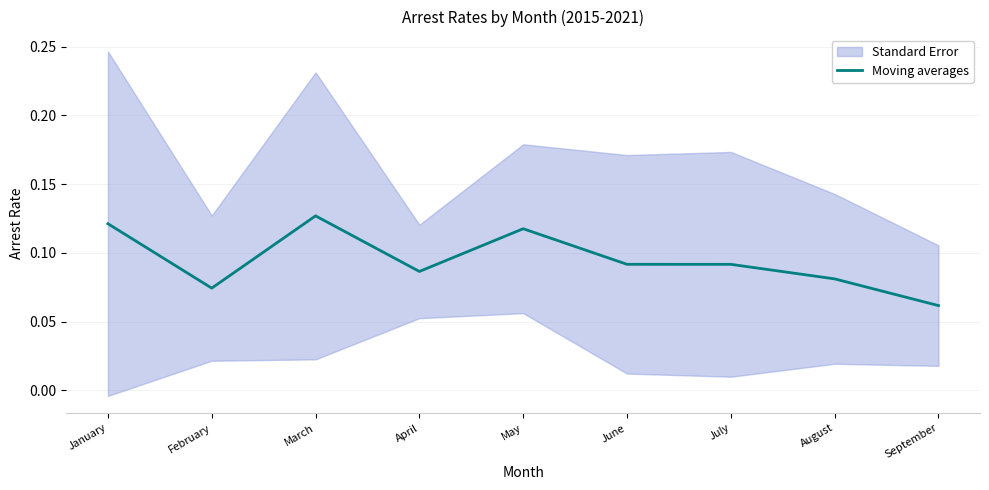

What is the value of the 2nd point from the left?

0.1